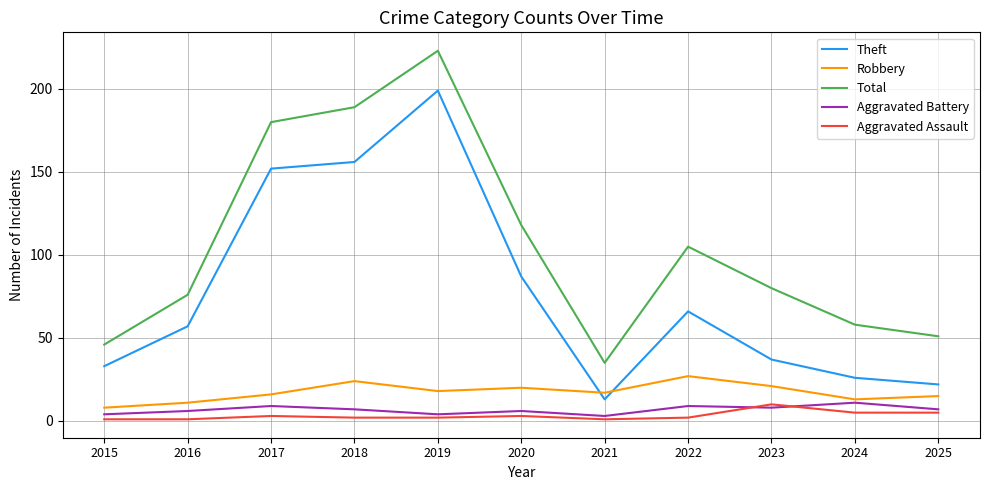

At which category is the sum across all series the highest?

2019